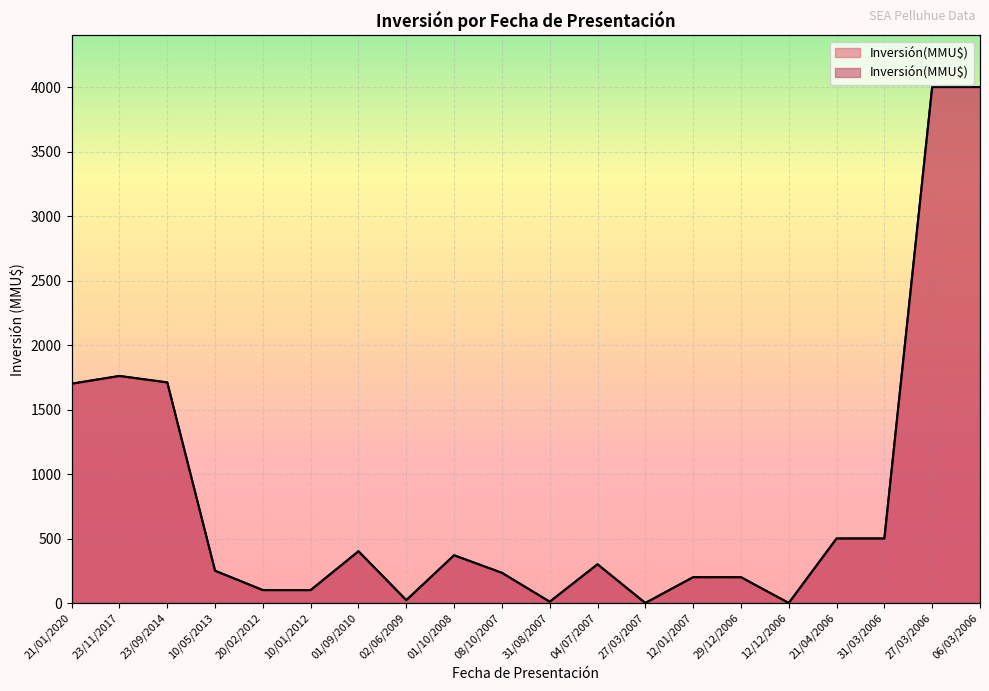

What is the sum of all values?

16357